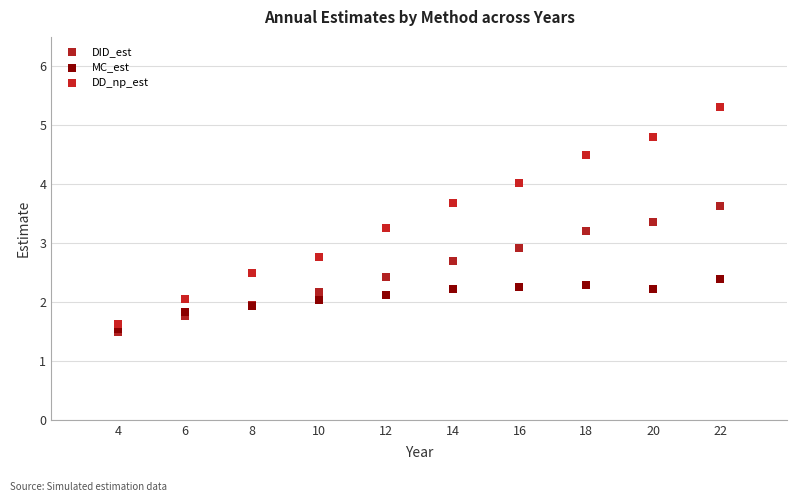

Across all series, what Y value is closest to 3?

2.9